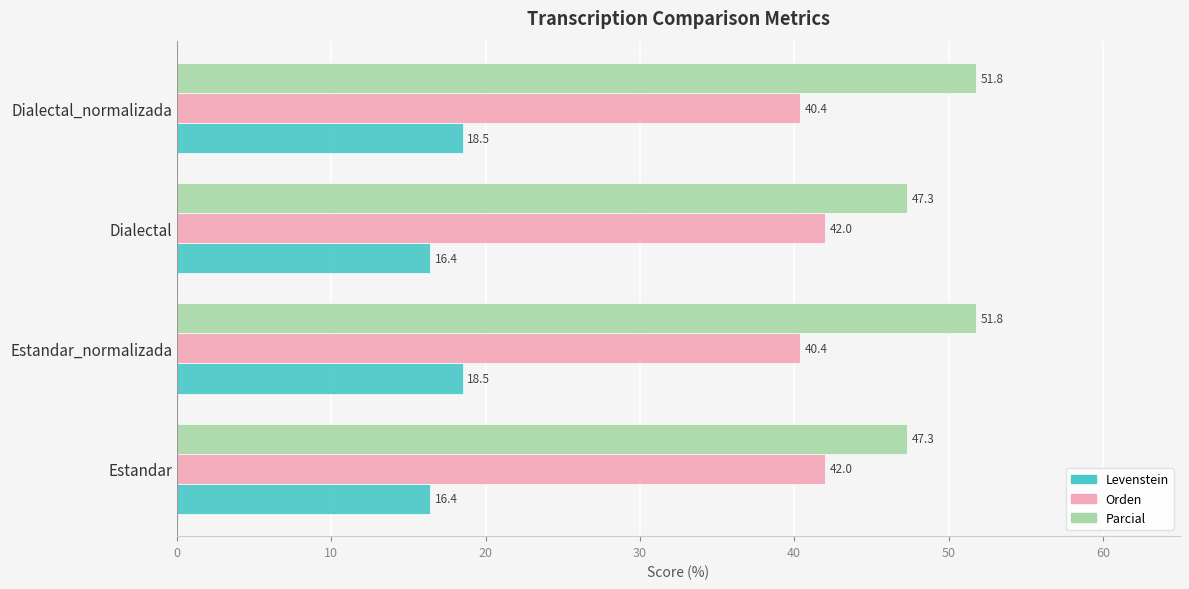

What is the difference between the highest and lowest values at Dialectal?

30.9